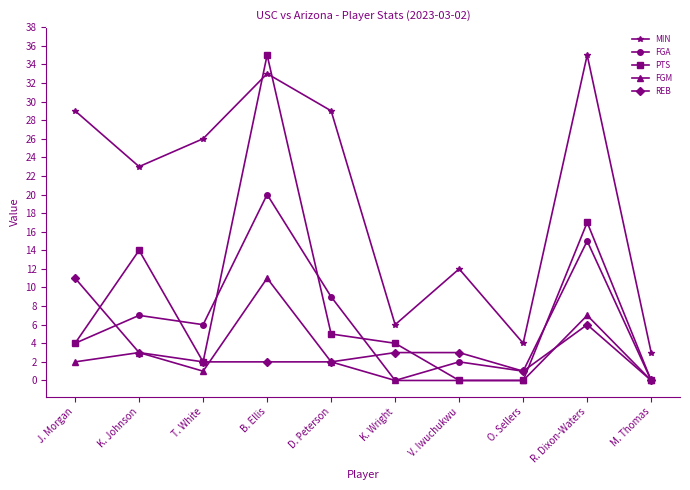

True or false: MIN and PTS cross at least once.

True